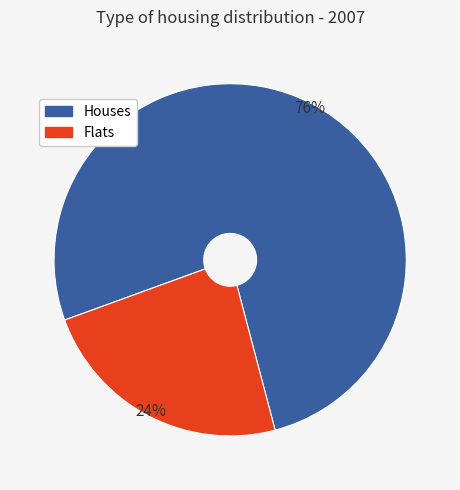

What percentage is the Houses slice, to the nearest percent?

76%